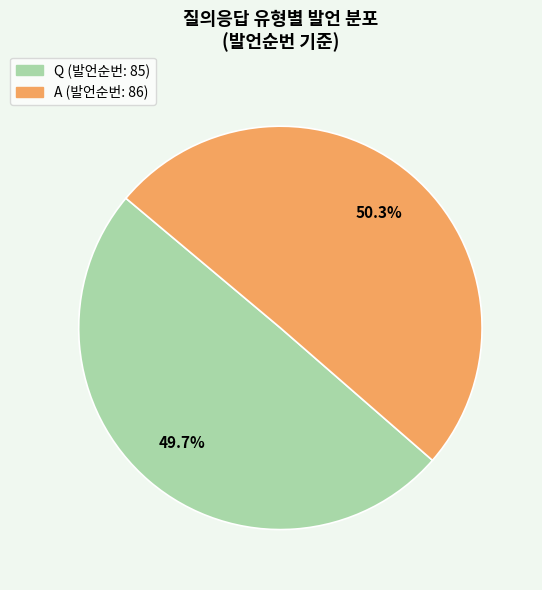

To the nearest percent, what percentage of the pie is Q?

50%